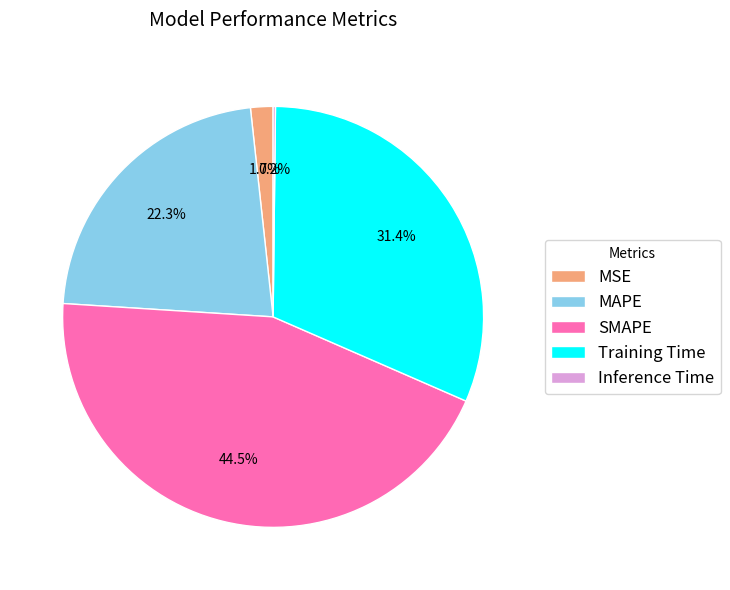

How much of the chart is everything except MAPE?

77.7%